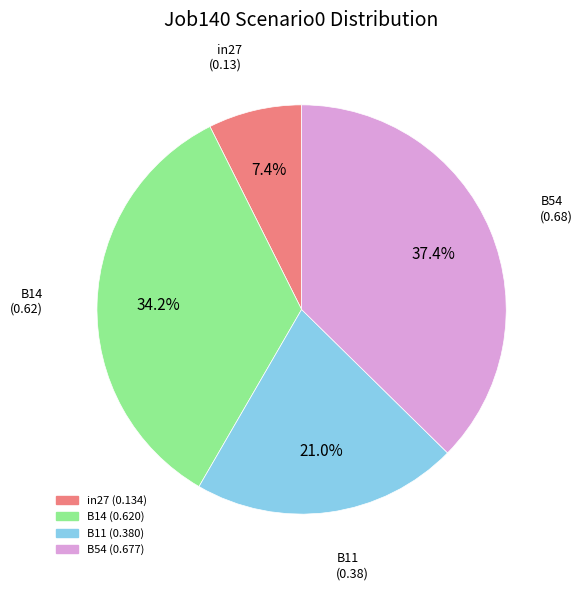

To the nearest percent, what is the difference between the largest and smallest slice percentages?

30%